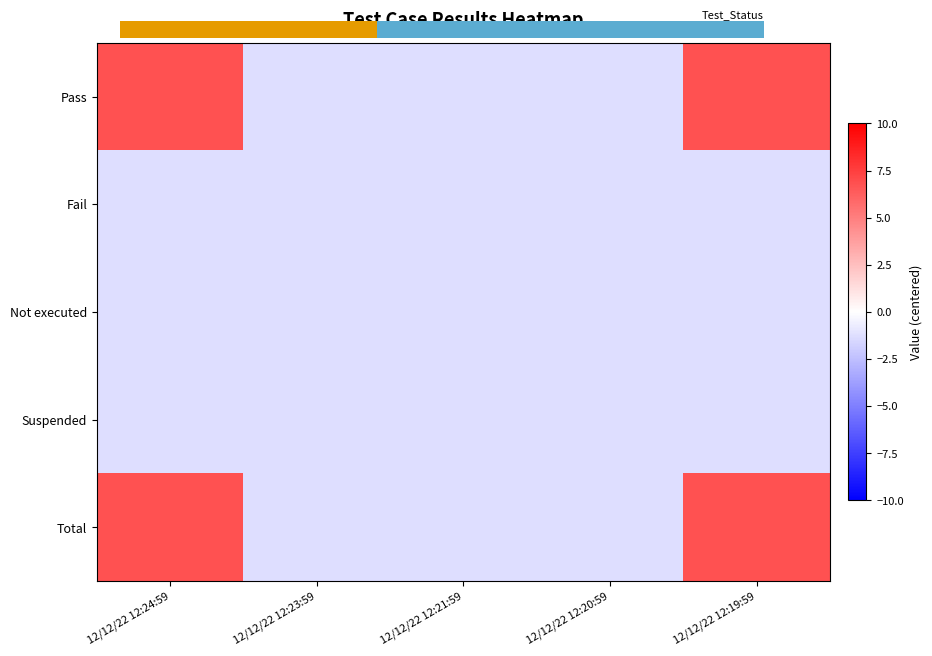

How many categories are shown in the chart?

5